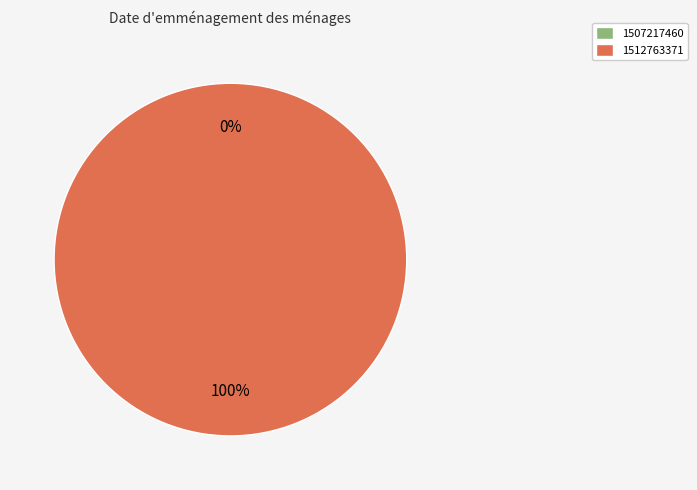

Which slice is the largest?

1512763371